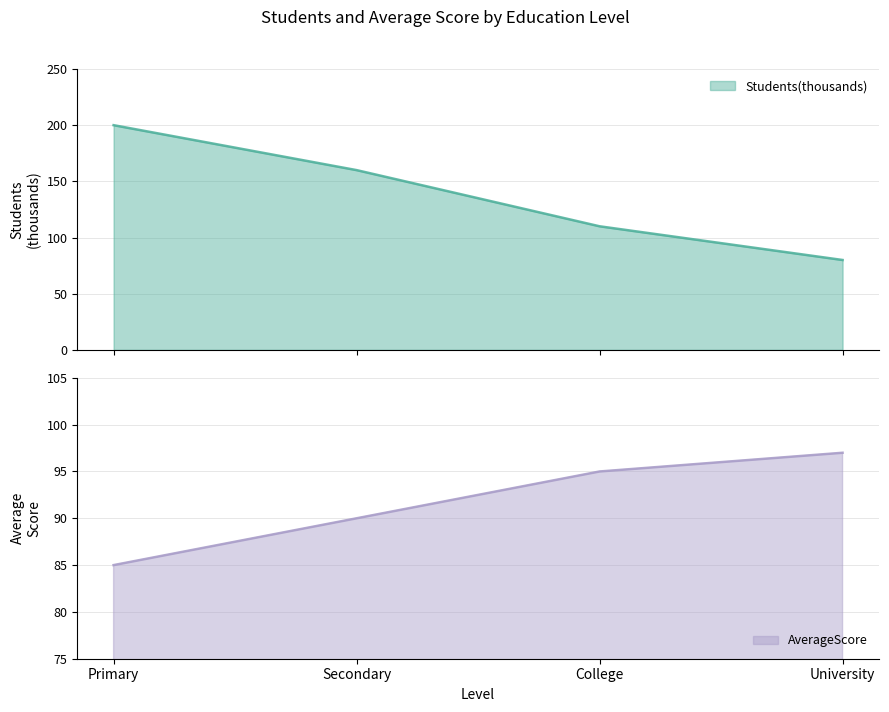

Rank the series at Secondary from highest to lowest value.

Students(thousands), AverageScore